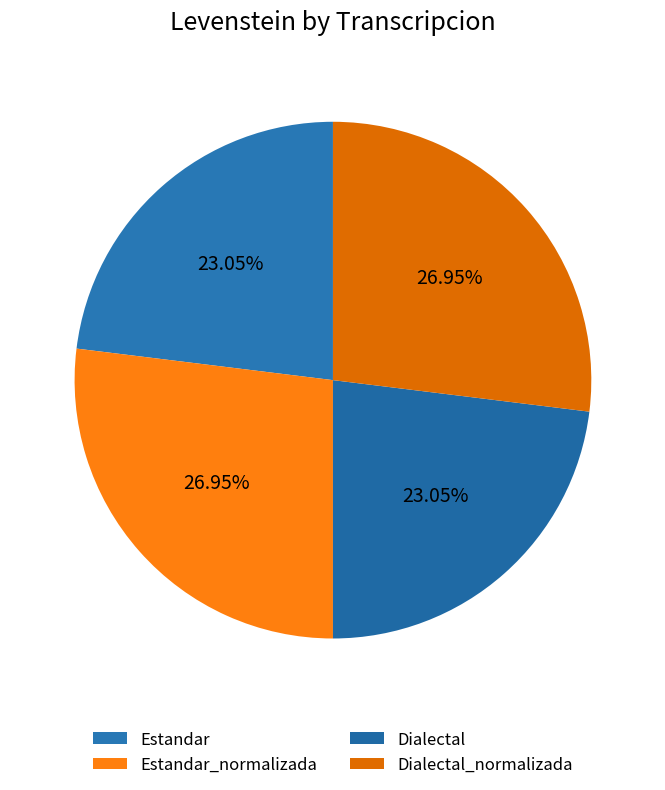

What is the smallest slice in the pie chart?

Estandar